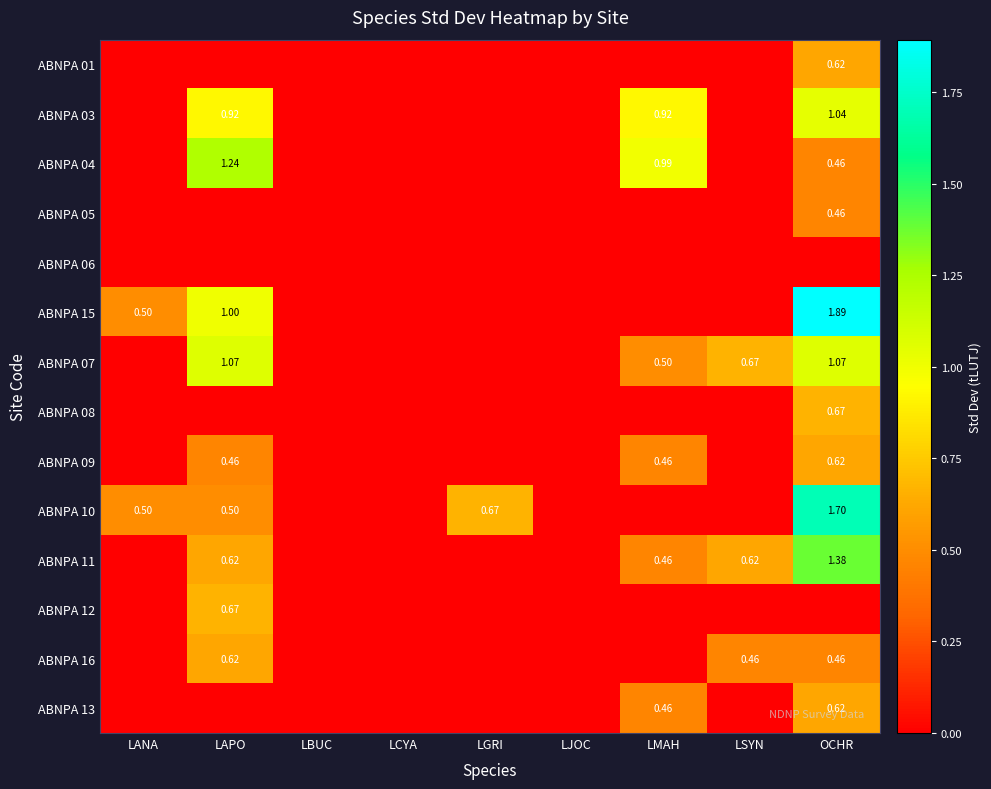

What is the difference between the highest and lowest values at LANA?

0.5